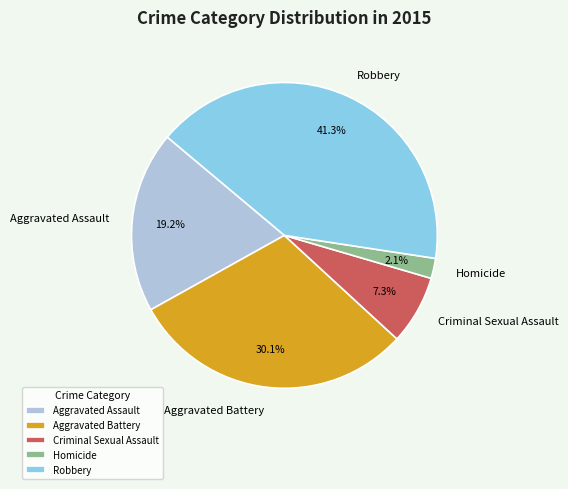

To the nearest percent, what portion does Criminal Sexual Assault represent?

7%